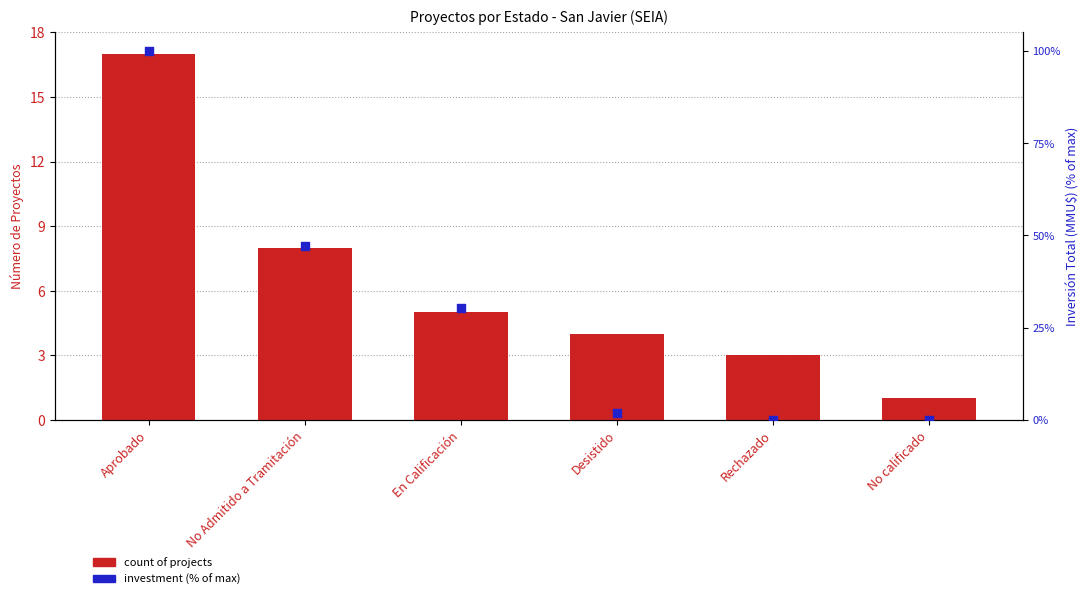

At how many categories does at least one series exceed 81?

1